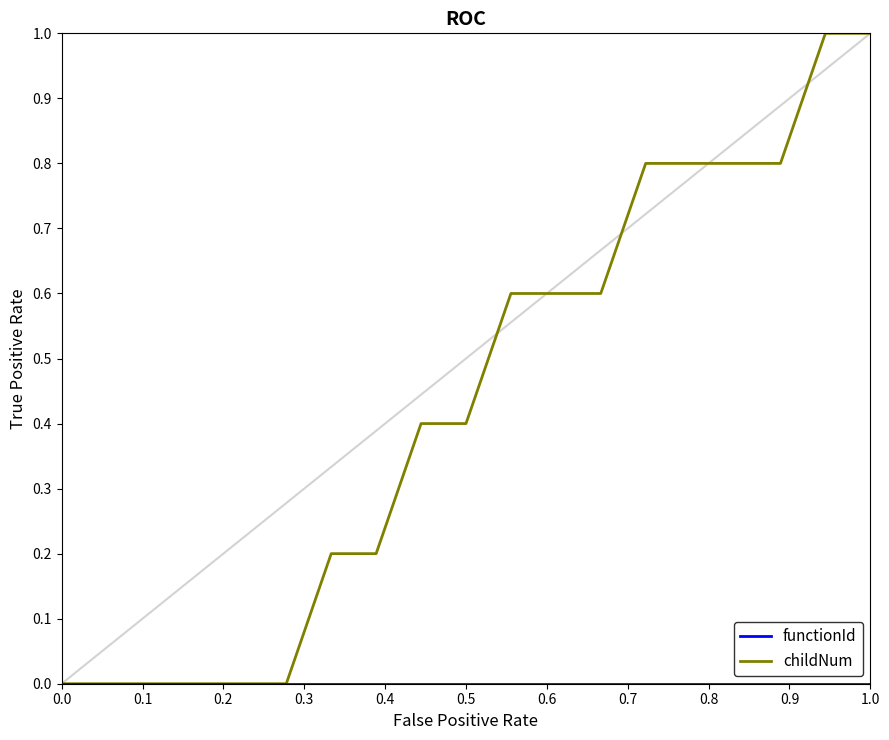

Which series has the largest range (max minus min)?

childNum